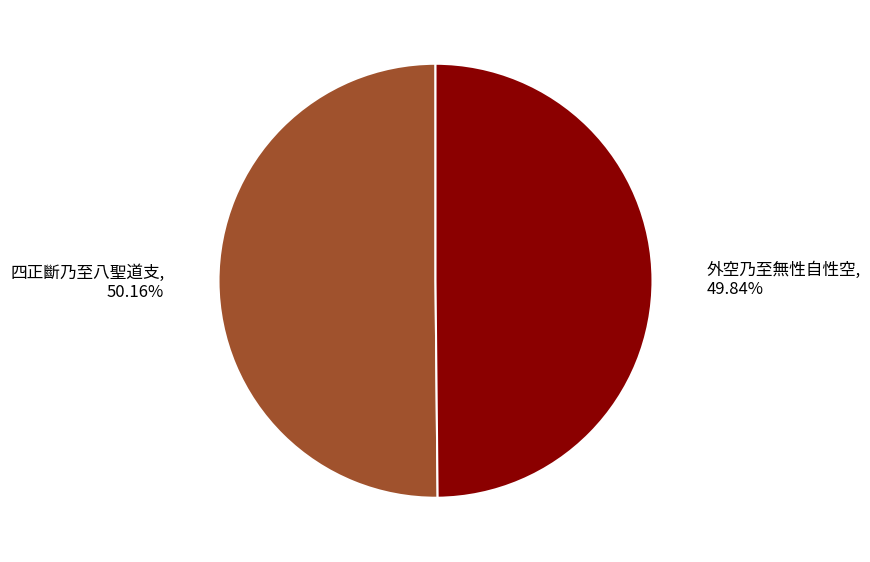

Is there any slice that represents more than half of the pie?

Yes